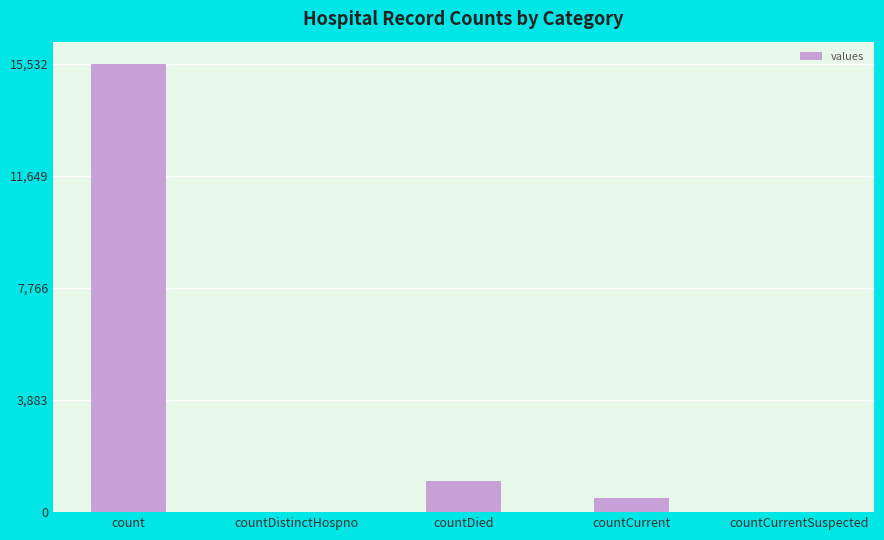

True or false: the data shows 24542 at count.

False